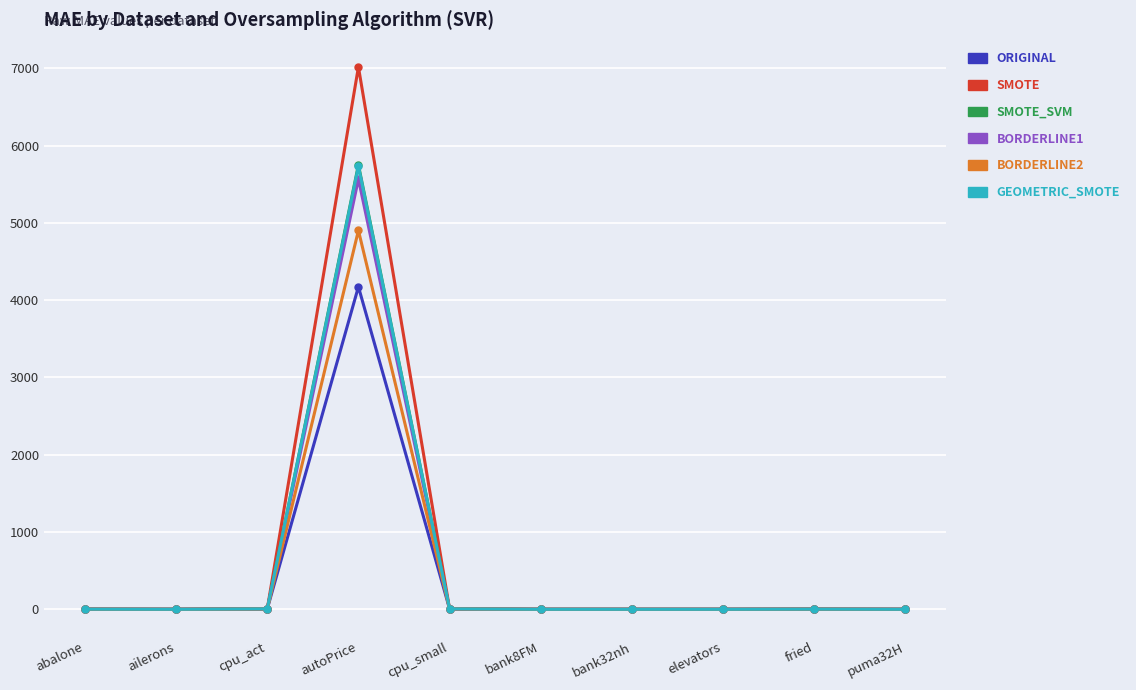

What position from the right is autoPrice?

7